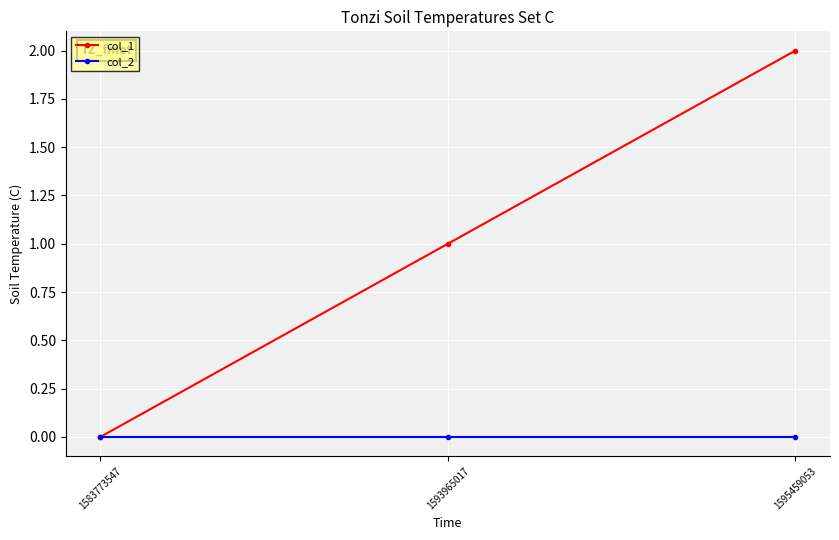

True or false: col_2 has a value of 0 at 1583773547.

True